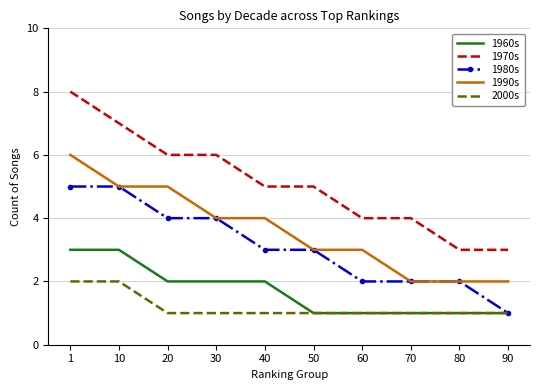

True or false: 1970s and 1980s intersect in this chart.

False